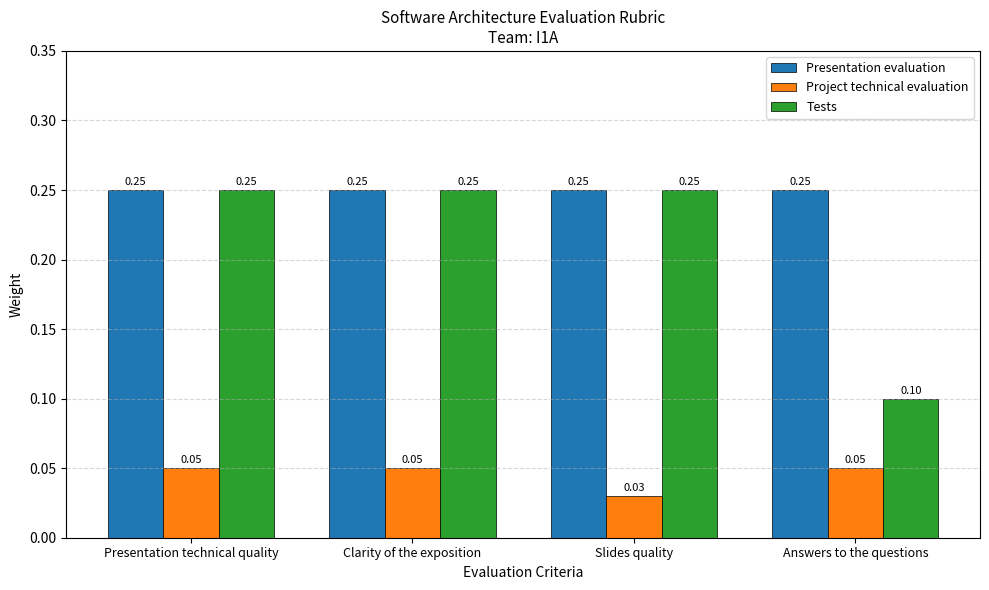

List the series in order of their overall mean, highest first.

Presentation evaluation, Tests, Project technical evaluation